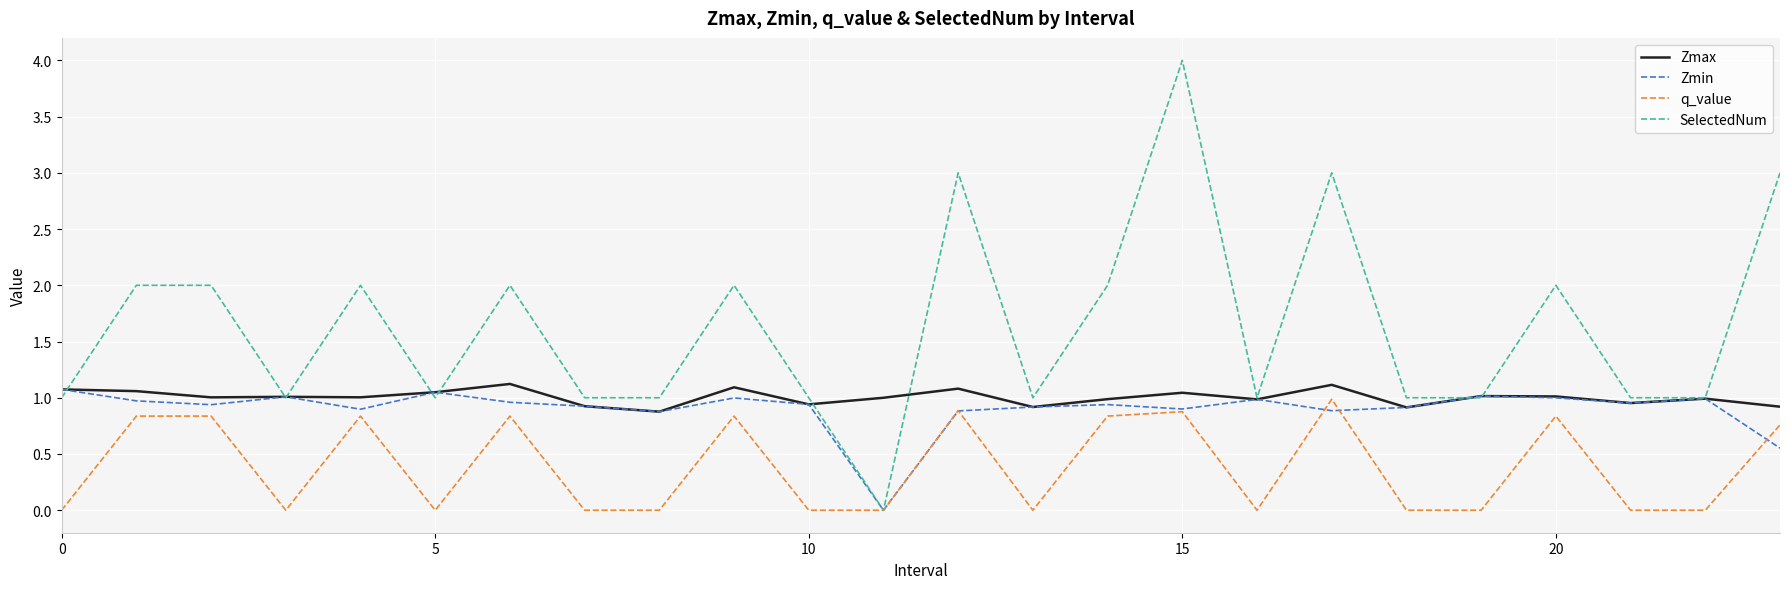

True or false: SelectedNum and Zmin cross at least once.

True